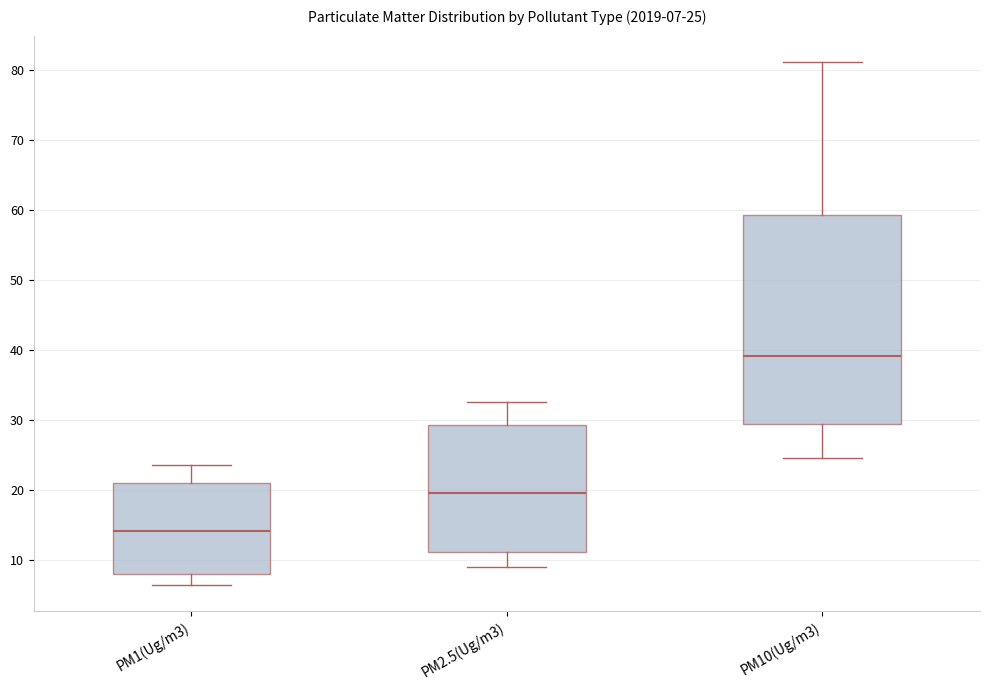

Which box is the tallest, from its lower edge to its upper edge?

PM10(Ug/m3)